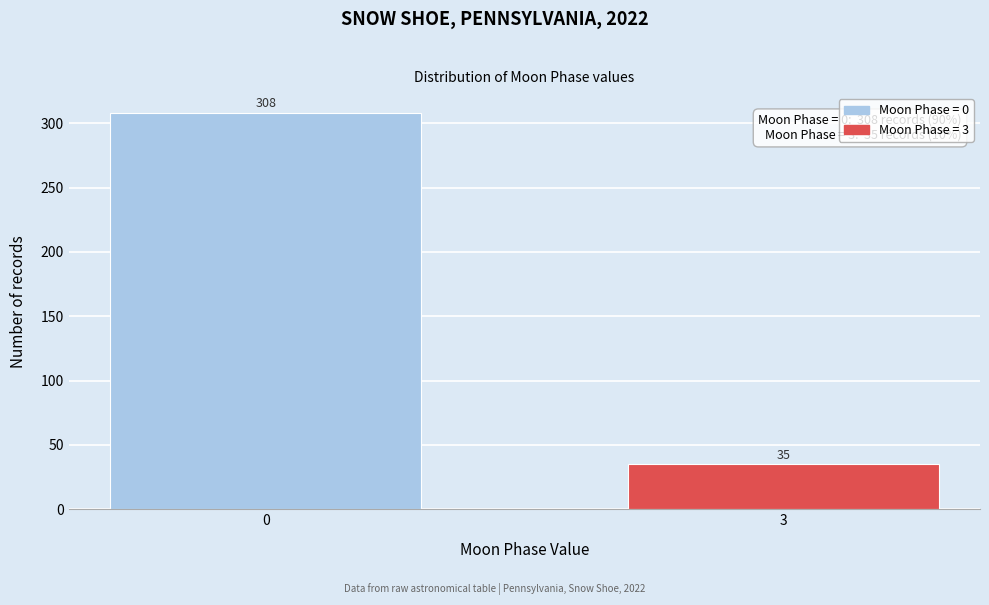

Reading left to right, what are all the values shown in this chart?

308	35